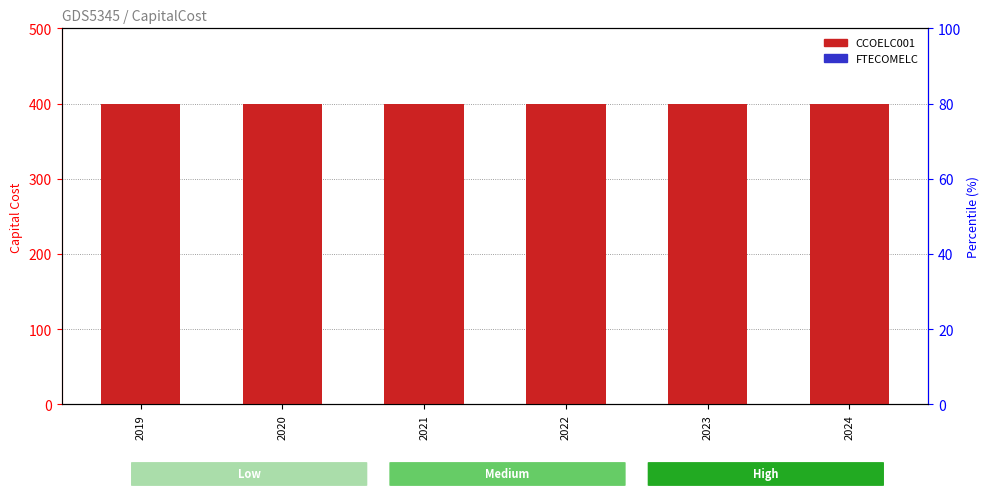

Is the value of FTECOMELC at 2023 greater than the value of CCOELC001 at 2023?

No